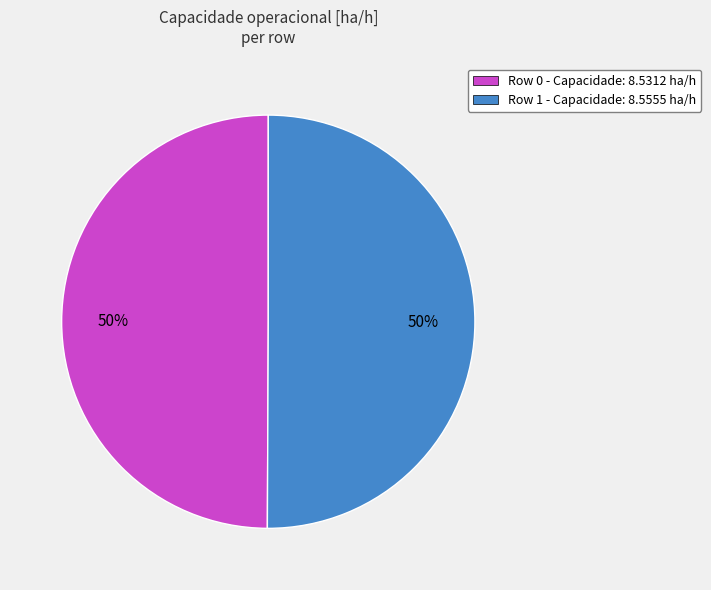

The Row 1 slice represents 65% of the pie. True or false?

False